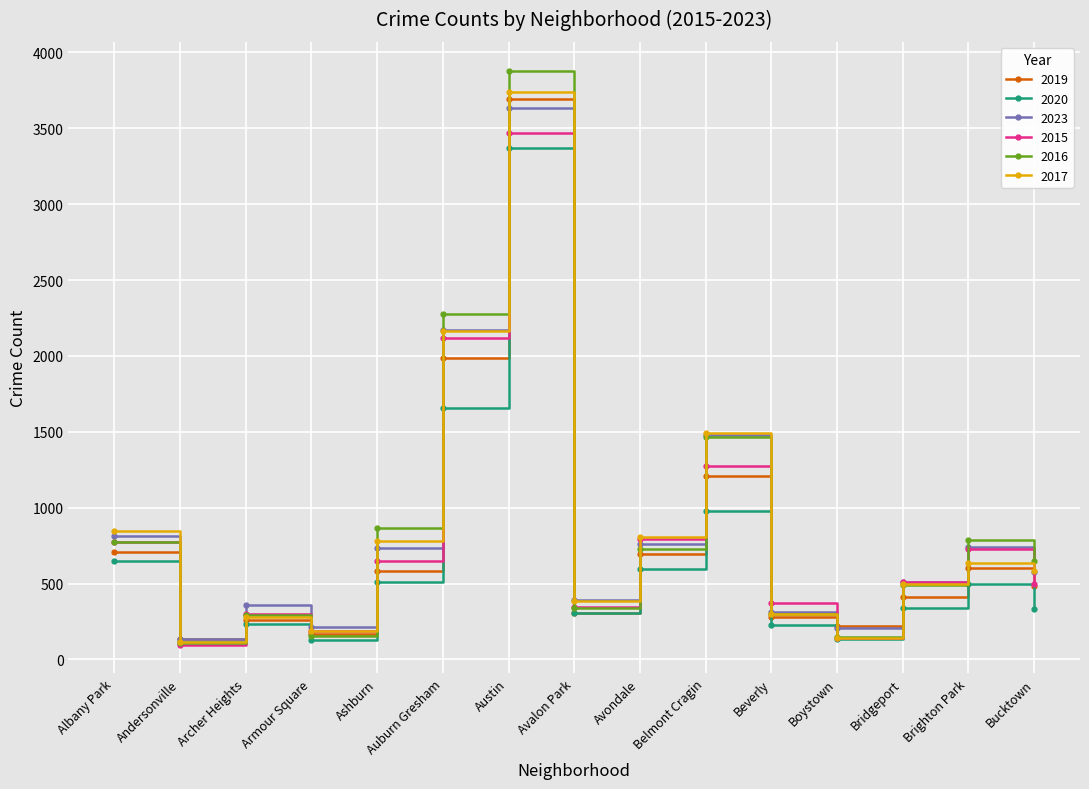

What are all the series names shown in the legend?

2019, 2020, 2023, 2015, 2016, 2017